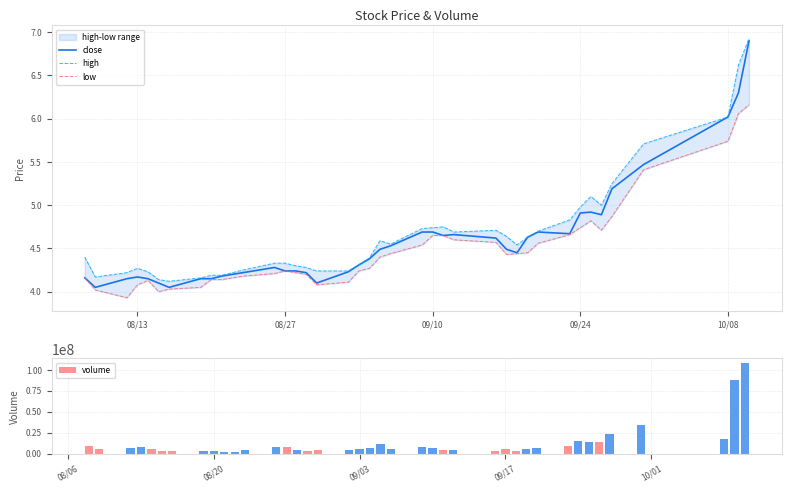

Are the bars horizontal?

No